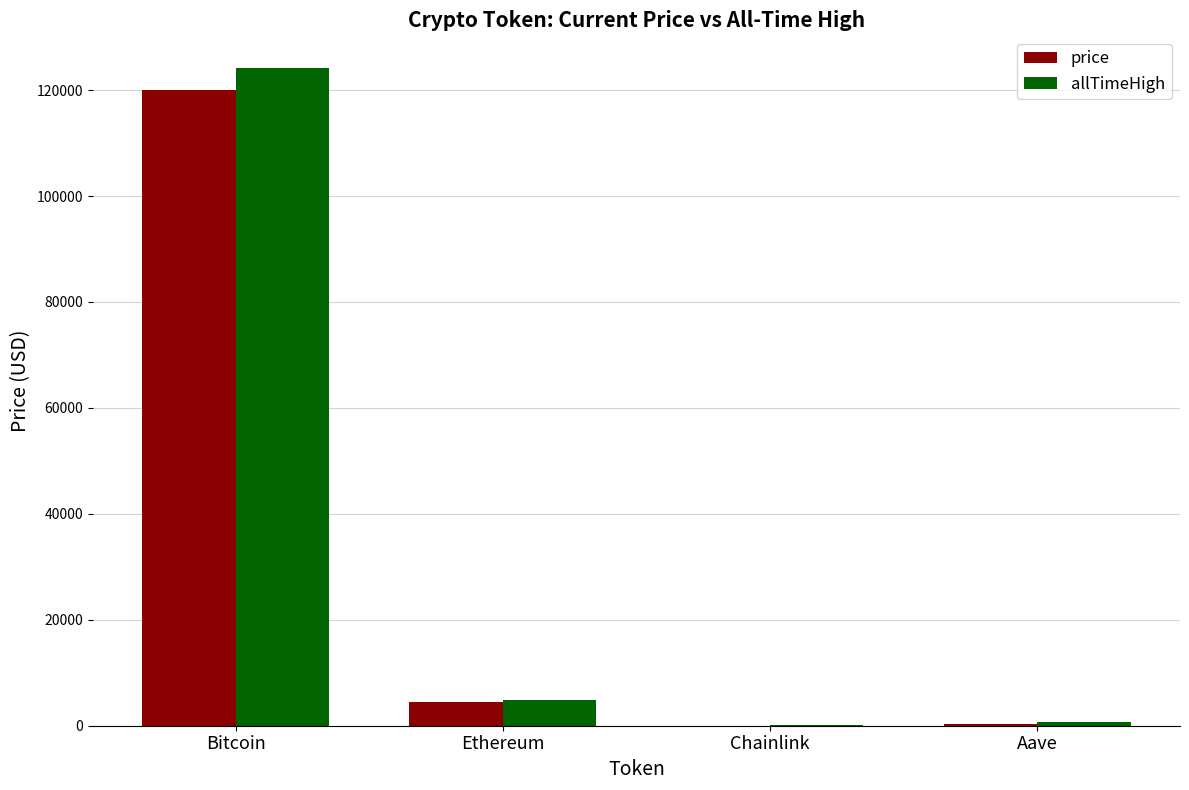

Which category has the highest value across all series?

Bitcoin